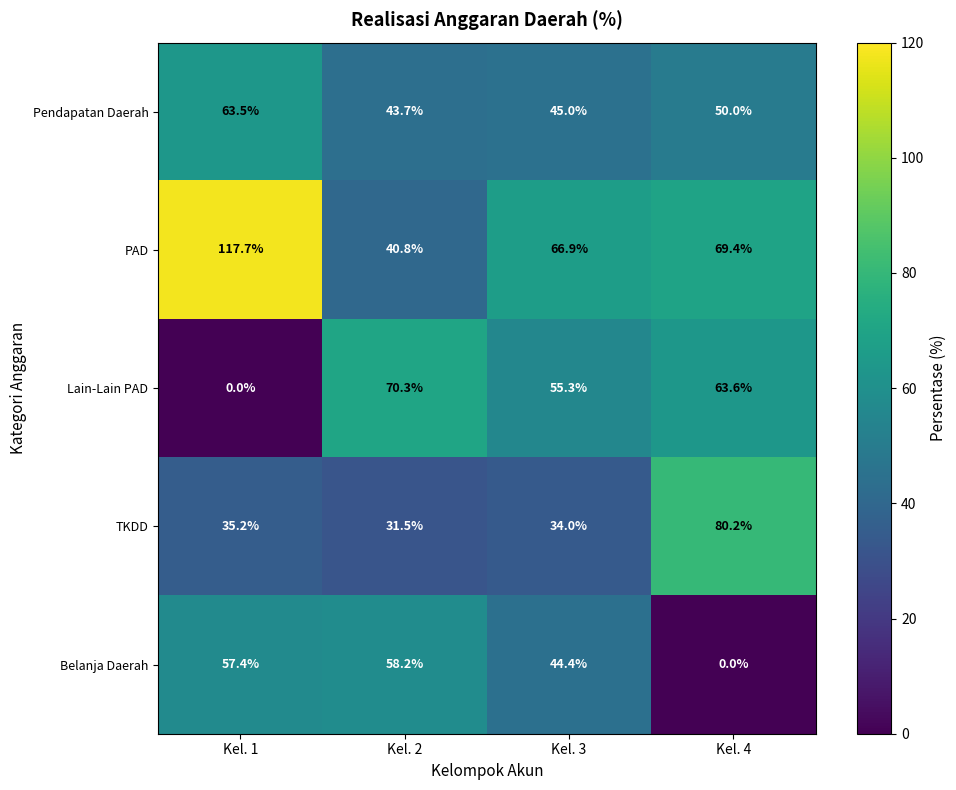

Reading left to right, extract all data points from this chart.

Pendapatan Daerah: Kel. 1=63.5	Kel. 2=43.7	Kel. 3=45.0	Kel. 4=50.0
PAD: Kel. 1=117.7	Kel. 2=40.8	Kel. 3=66.9	Kel. 4=69.4
Lain-Lain PAD: Kel. 1=0.0	Kel. 2=70.3	Kel. 3=55.3	Kel. 4=63.6
TKDD: Kel. 1=35.2	Kel. 2=31.5	Kel. 3=34.0	Kel. 4=80.2
Belanja Daerah: Kel. 1=57.4	Kel. 2=58.2	Kel. 3=44.4	Kel. 4=0.0